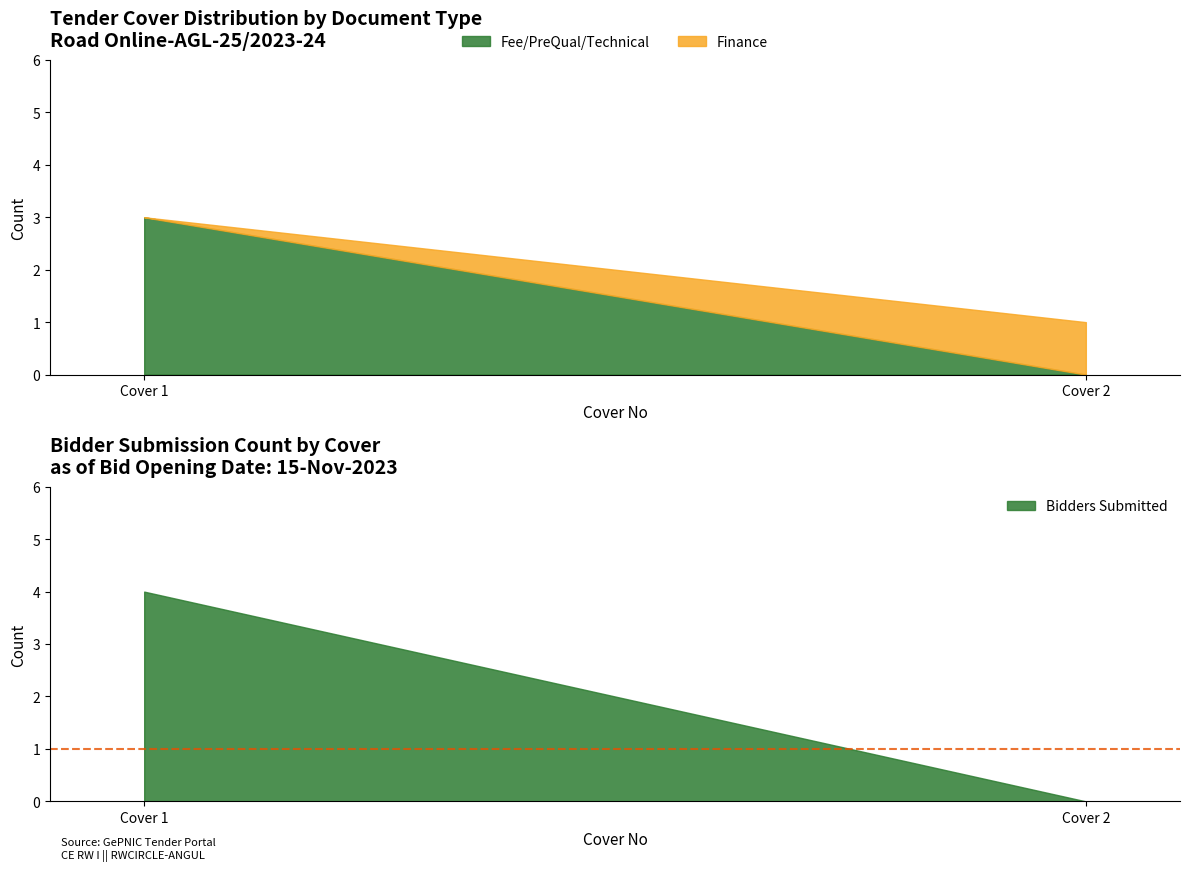

At which category is the sum across all series the highest?

Cover 1.0